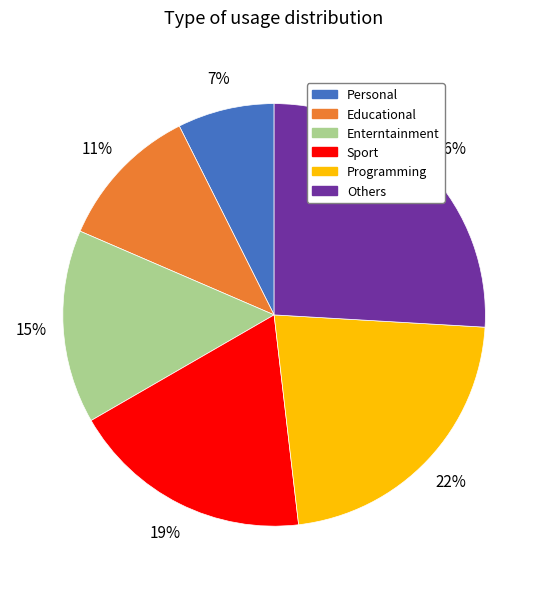

The Programming slice represents 16% of the pie. True or false?

False